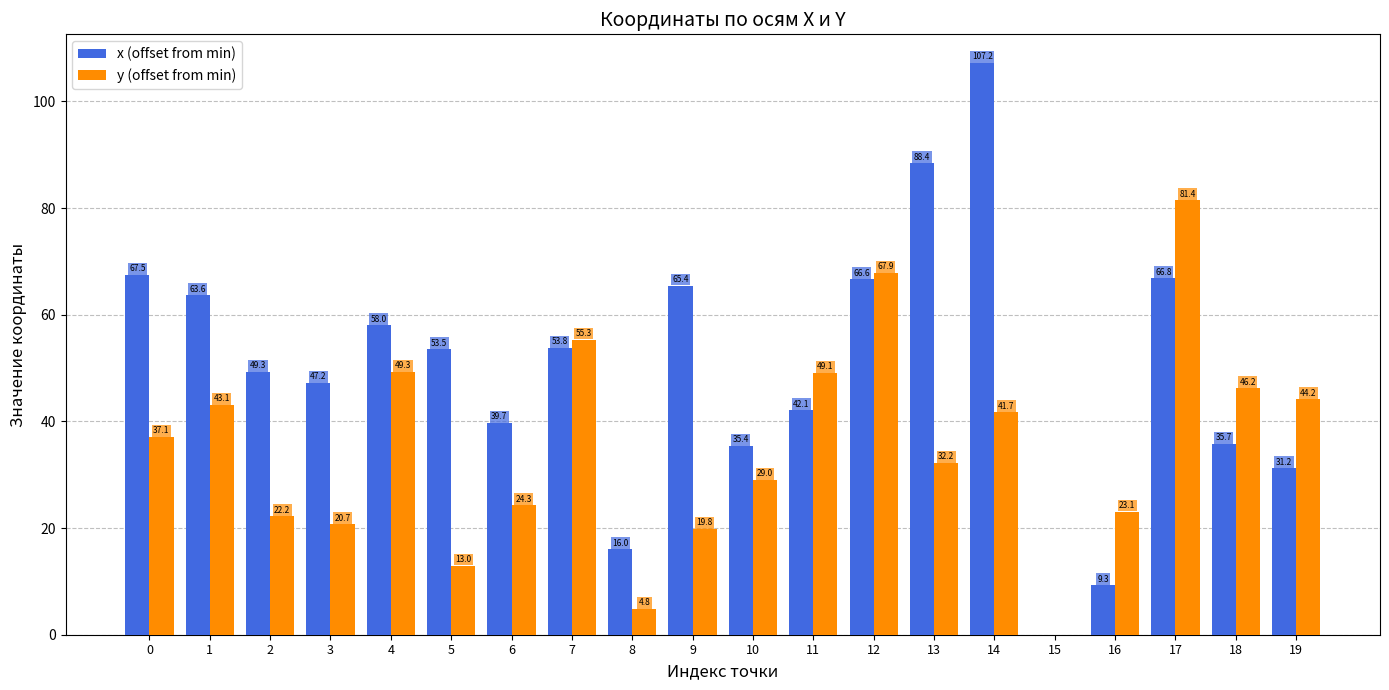

Count the number of categories in the chart.

20